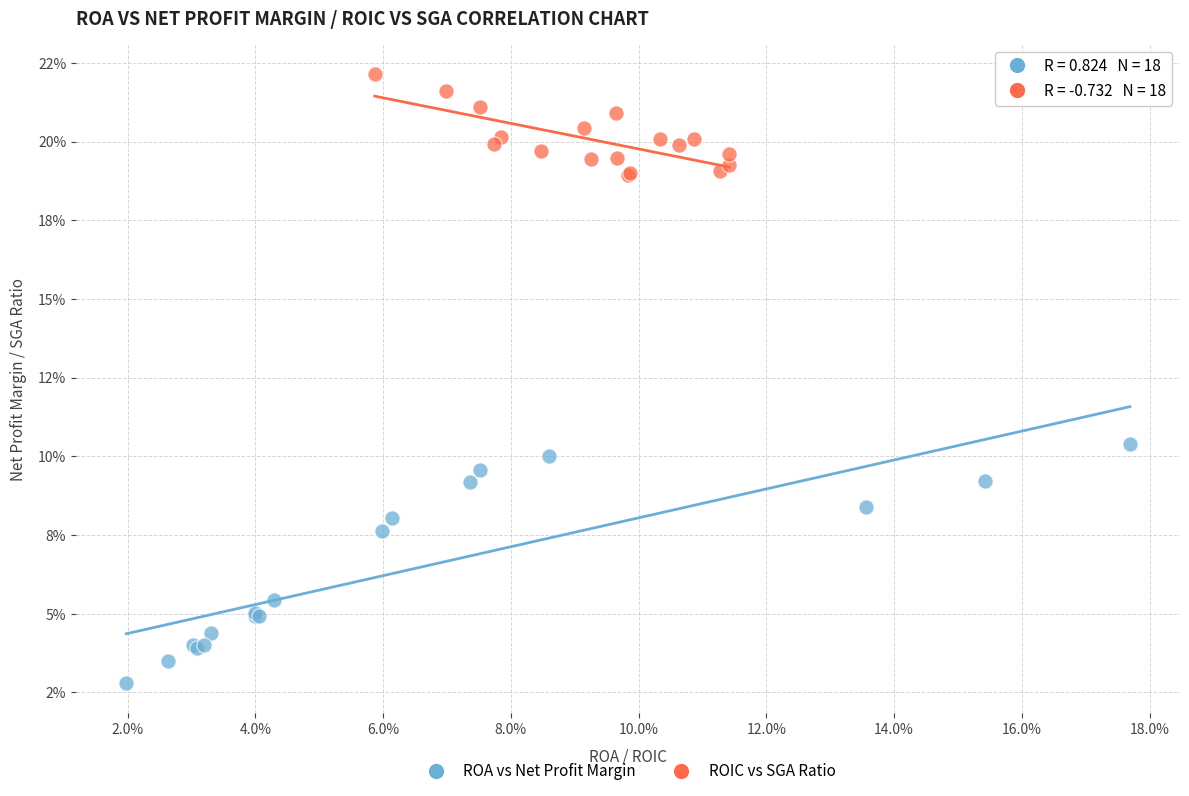

What are all the series names shown in the legend?

ROA vs Net Profit Margin, ROIC vs SGA Ratio